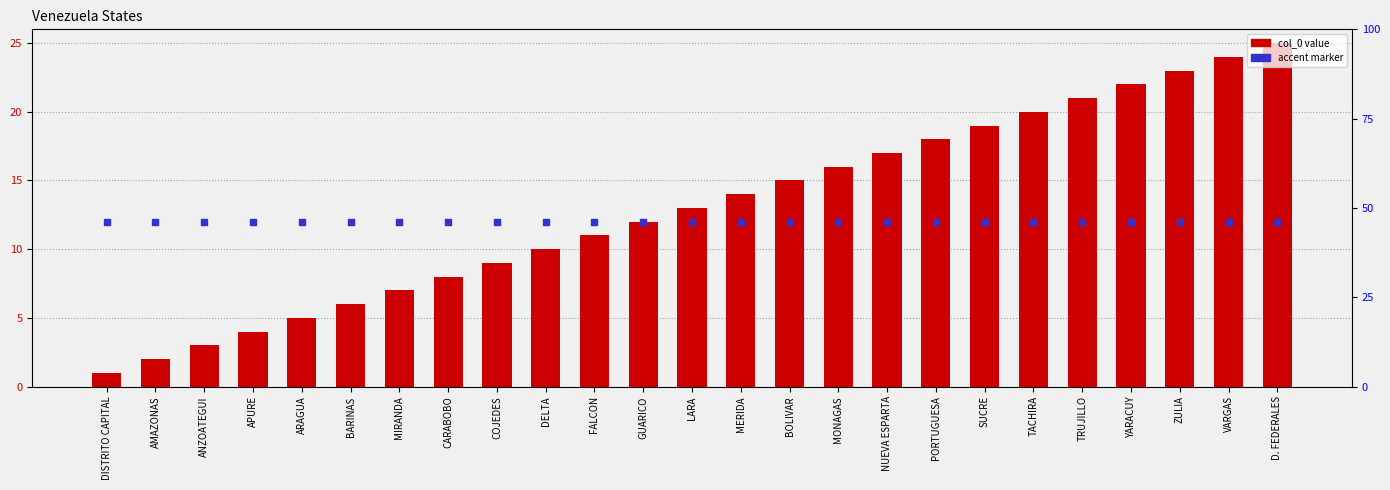

Which series has the widest spread of Y values?

col_0 value